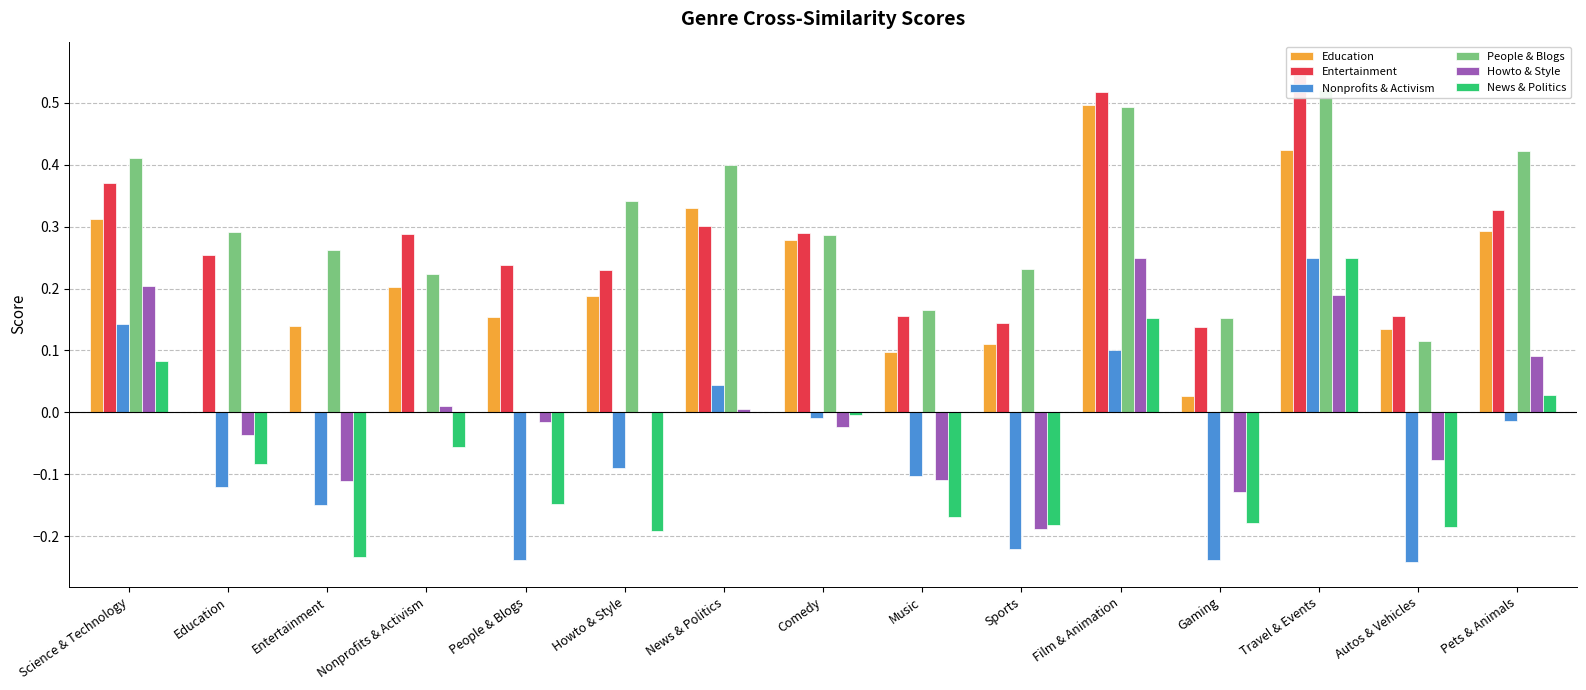

How many Entertainment values are between 0 and 1?

15